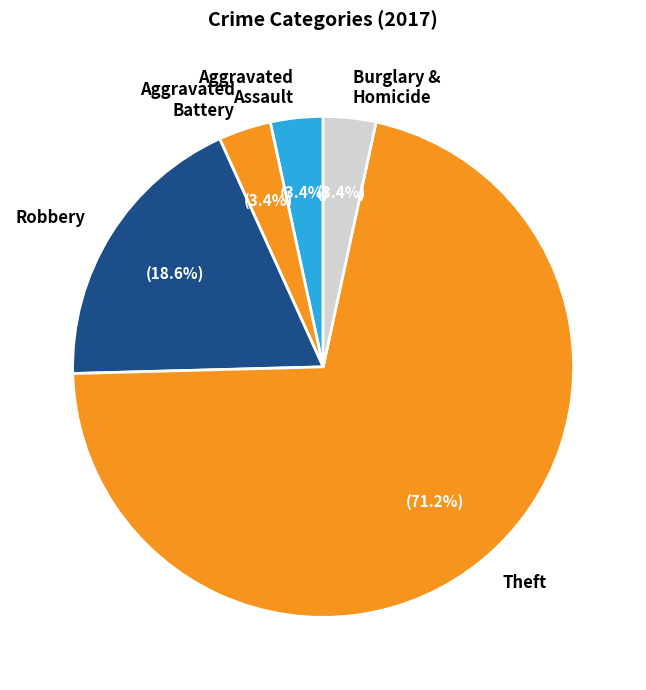

How many slices are in this pie chart?

5